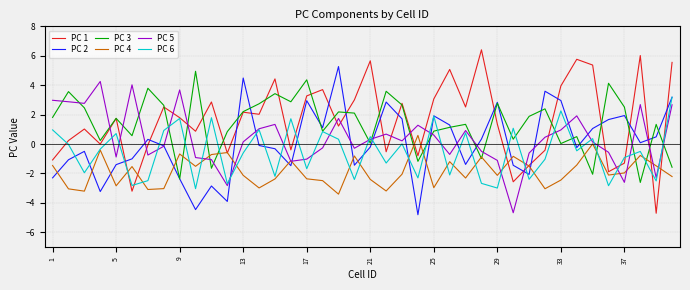

Rank the series by their maximum value, from lowest to highest.

PC 4, PC 6, PC 5, PC 3, PC 2, PC 1